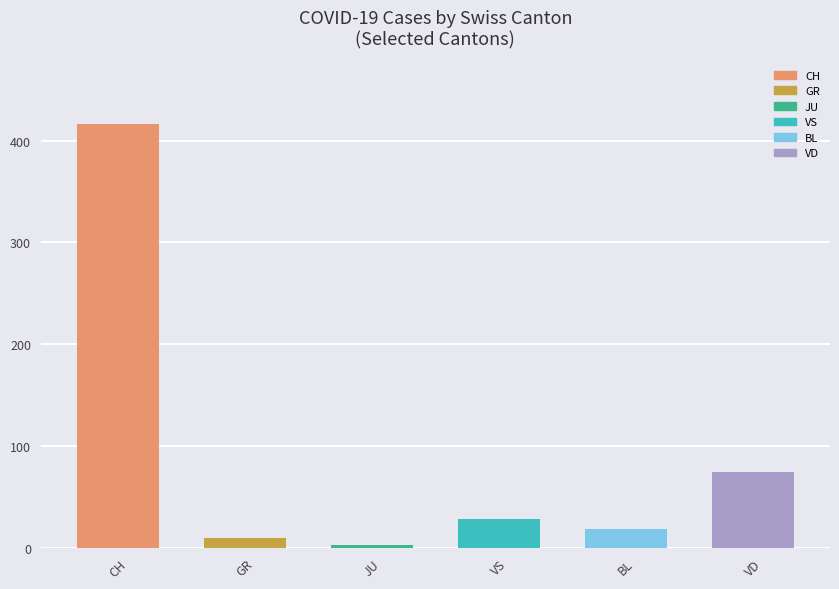

True or false: the data shows 28 at VS.

True